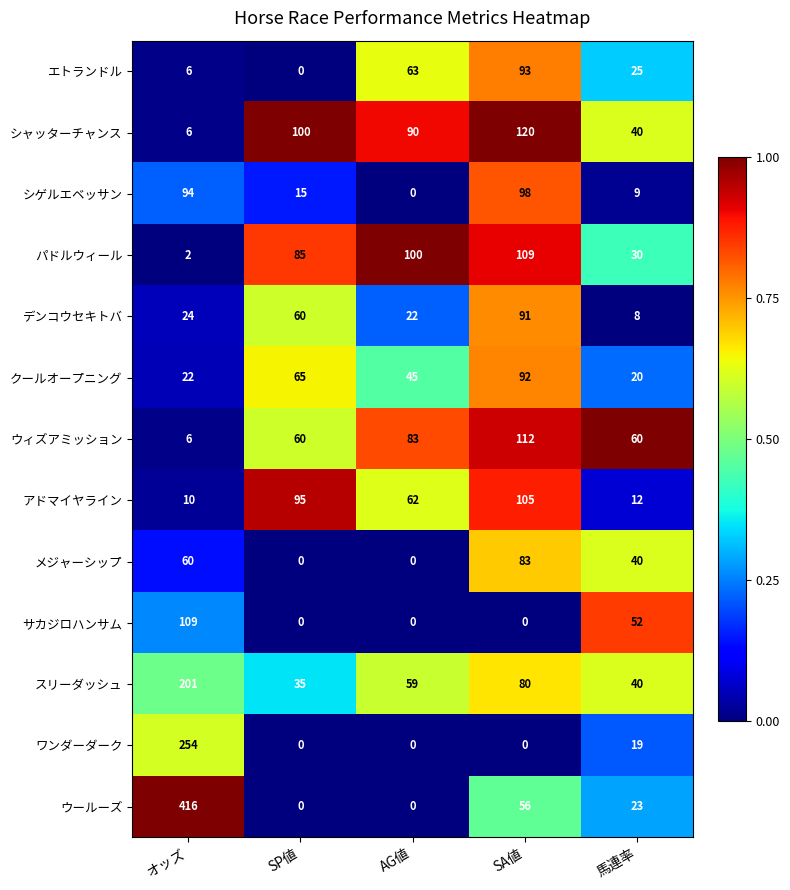

List the labels in order of クールオープニング value, largest first.

SA値, SP値, AG値, オッズ, 馬連率